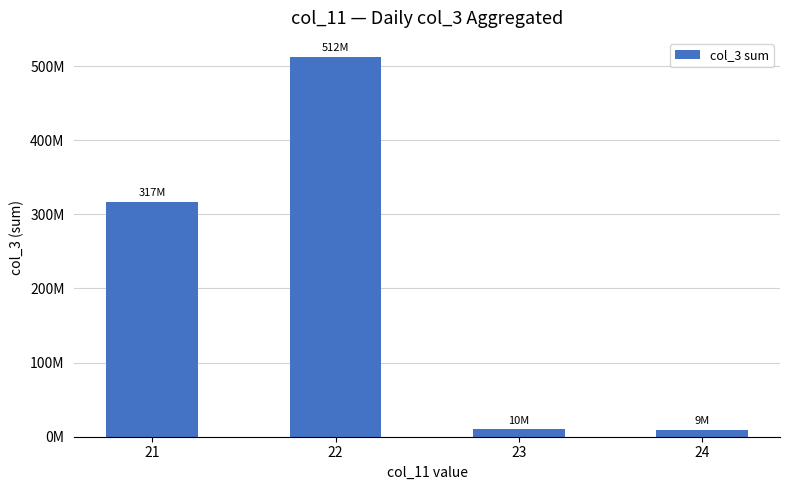

Does the chart contain any negative values?

No